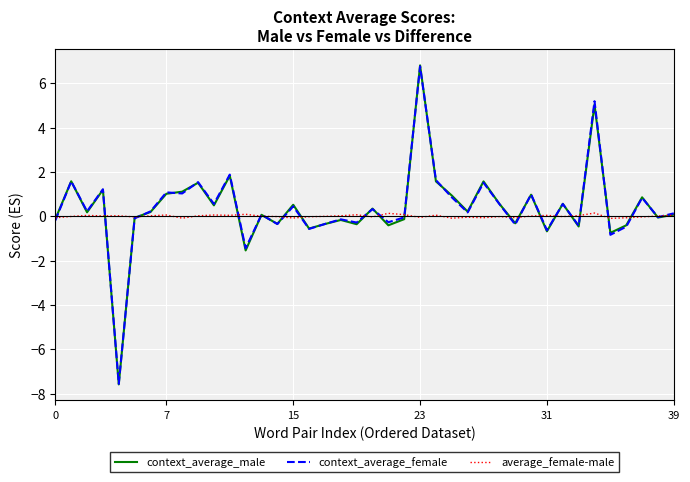

Which series has the widest spread of values?

context_average_male